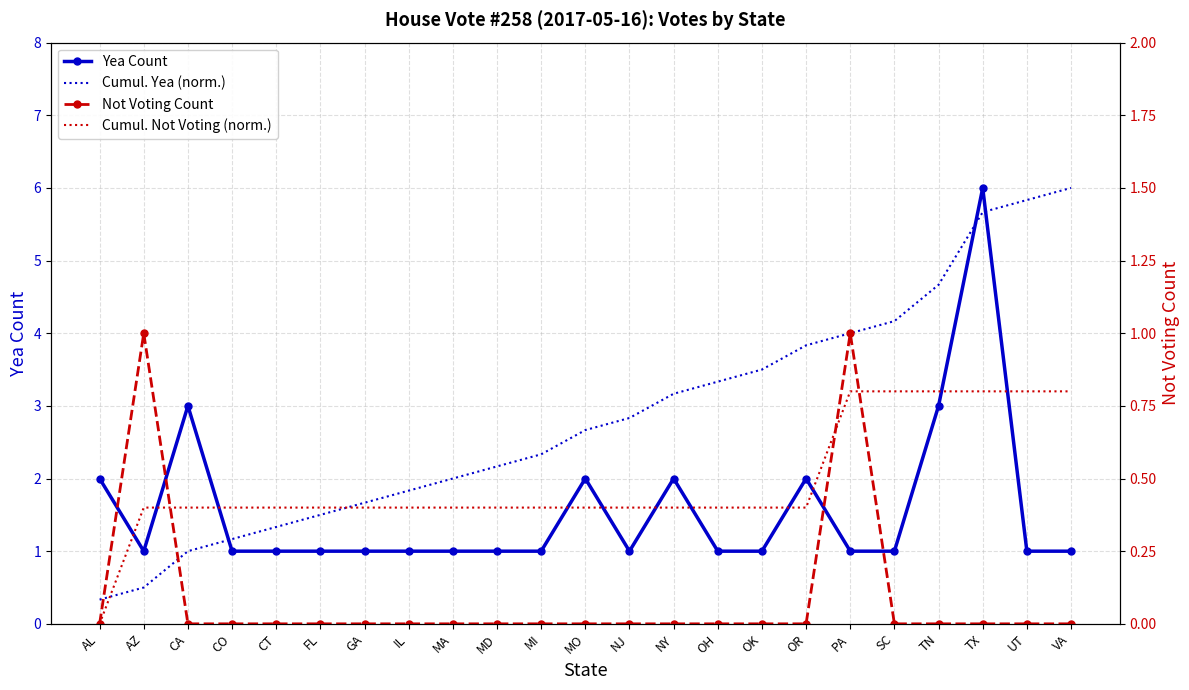

How many lines are shown in the chart?

4